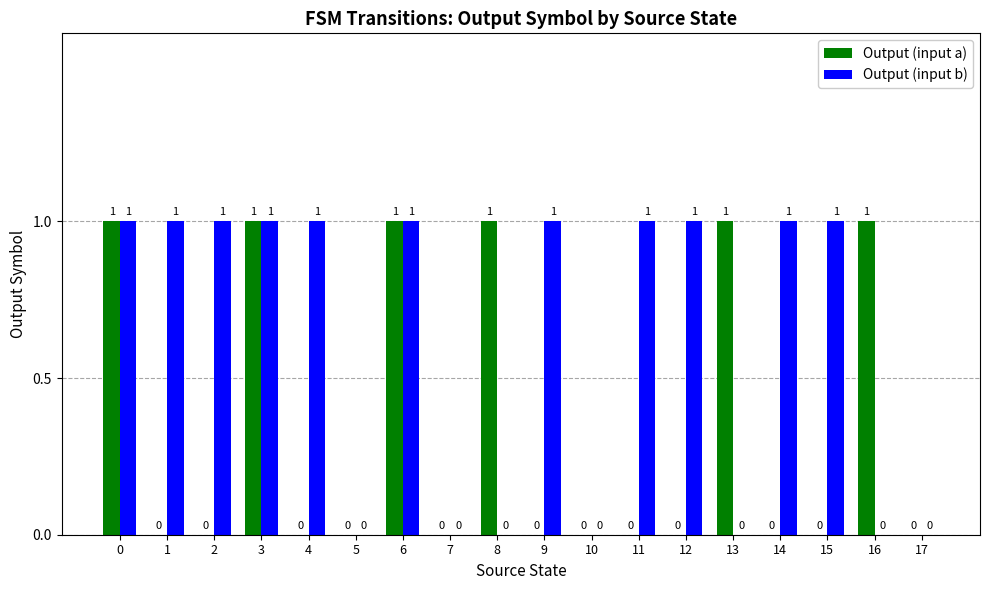

Which series has the largest total across all categories?

Output (input b)